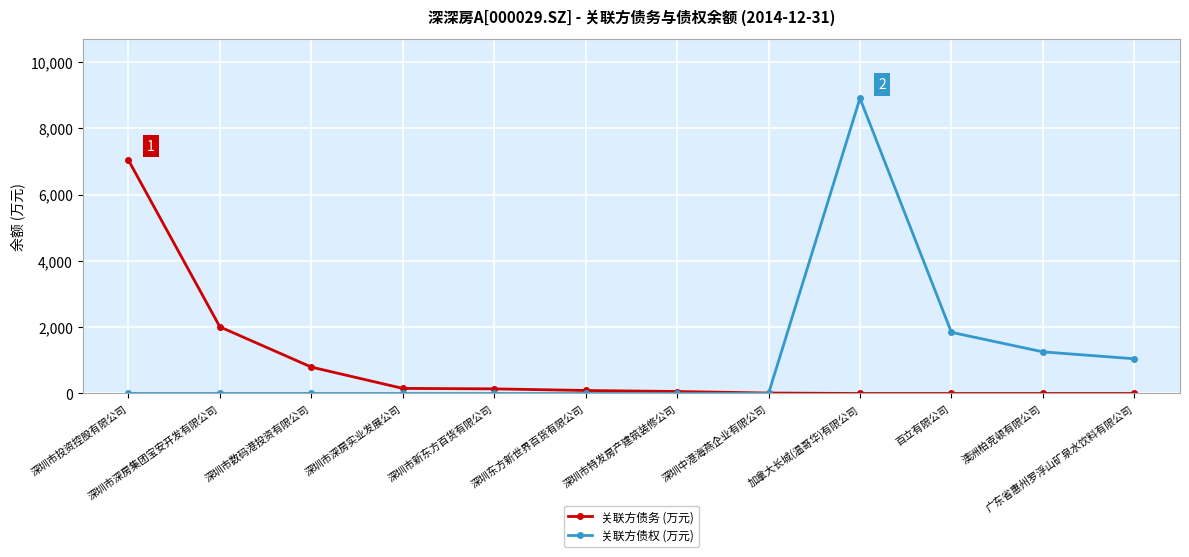

What is the total value across all series at 深圳市新东方百货有限公司?

139.5